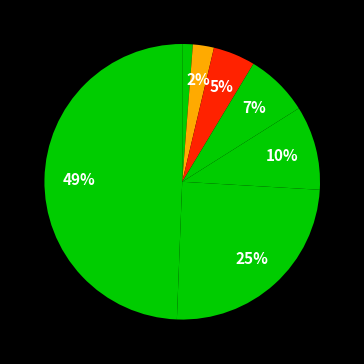

How many segments does this pie chart have?

7